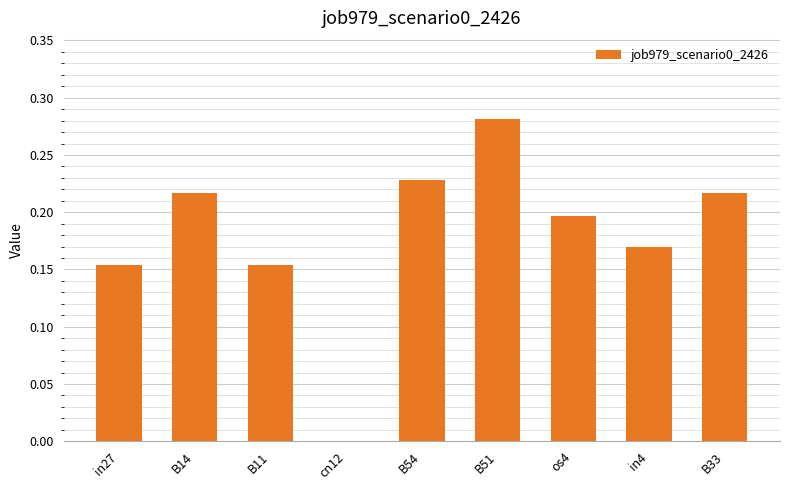

Between in4 and B51, which is larger?

B51